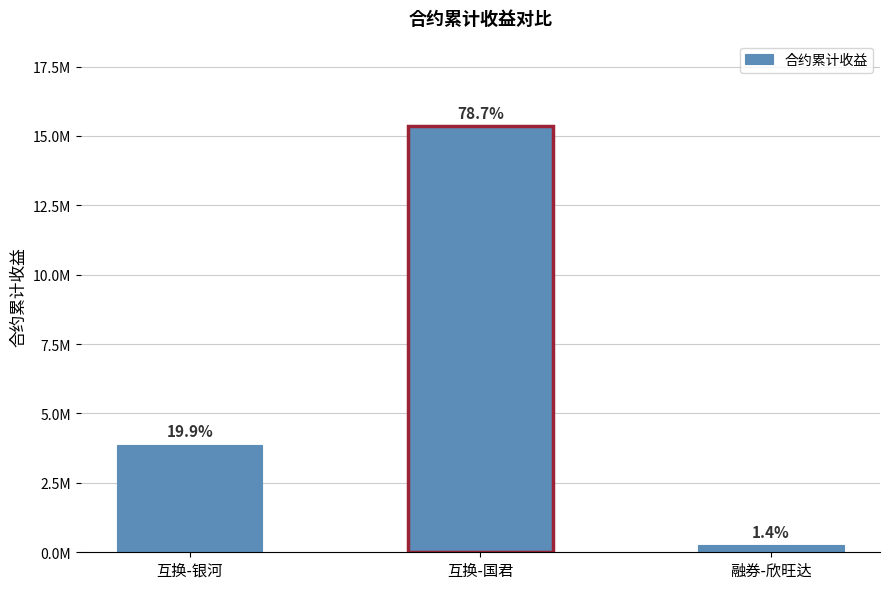

What is the maximum value shown in the chart?

15359683.1